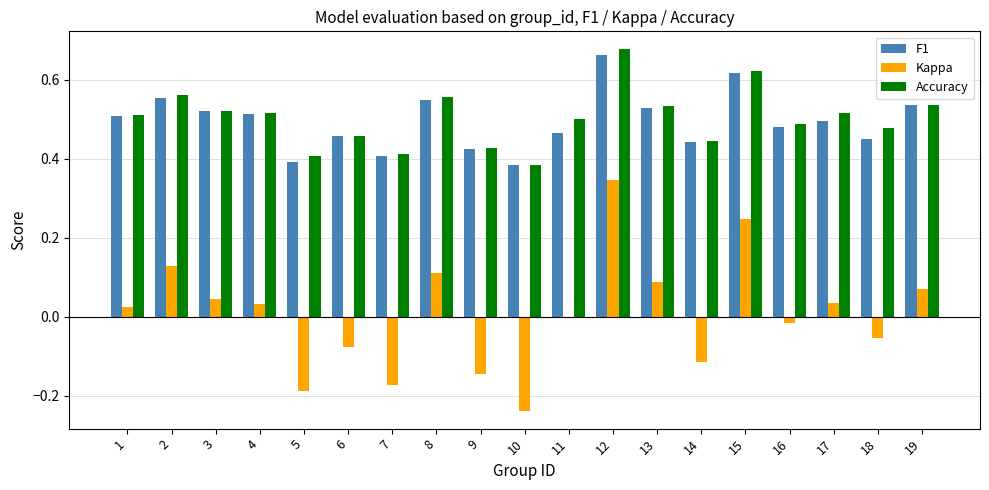

Is it true that Accuracy equals 0.5 at 19?

True